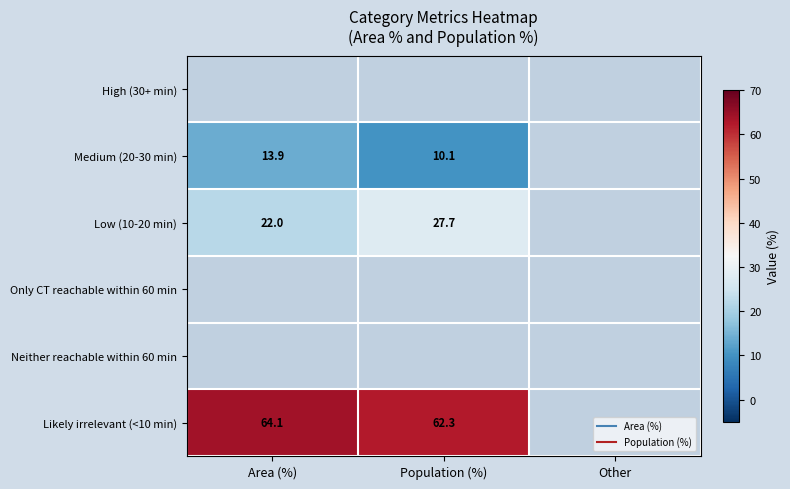

Which has a higher value, Population (%) or Area (%)?

Area (%)